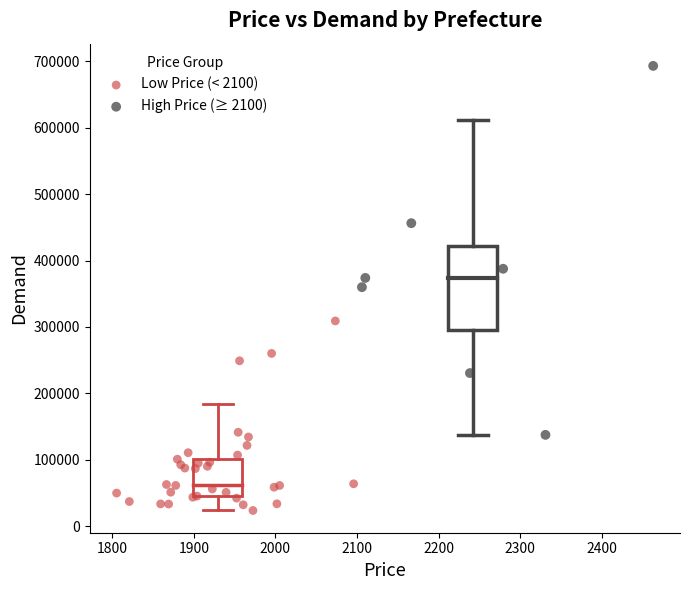

Which series has the largest Y range (max minus min)?

High Price (≥ 2100)